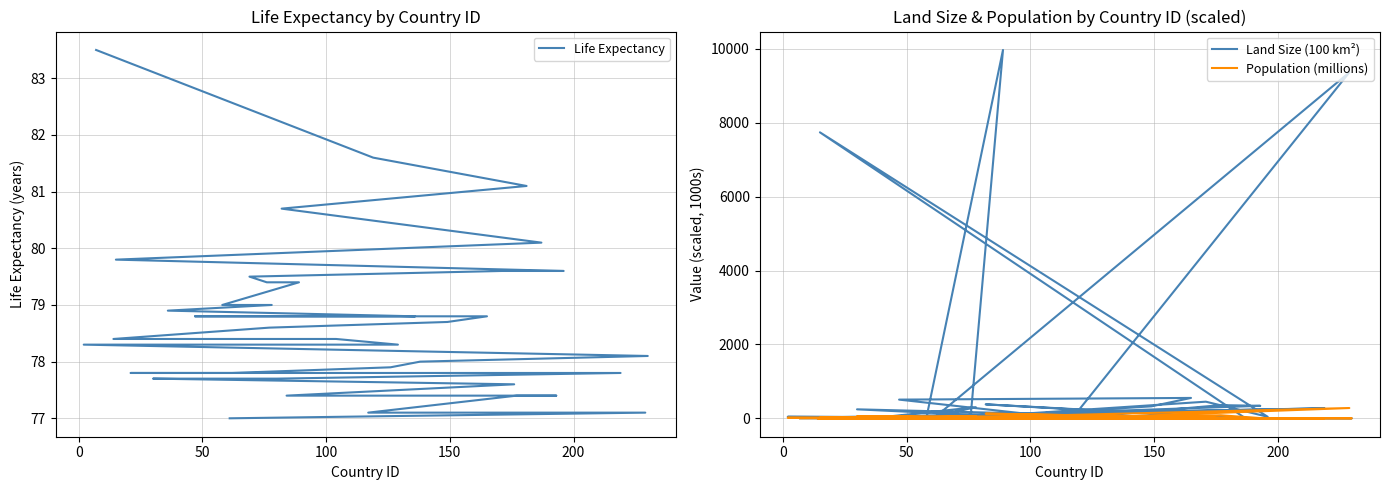

True or false: Land Size (100 km²) and Life Expectancy intersect in this chart.

True